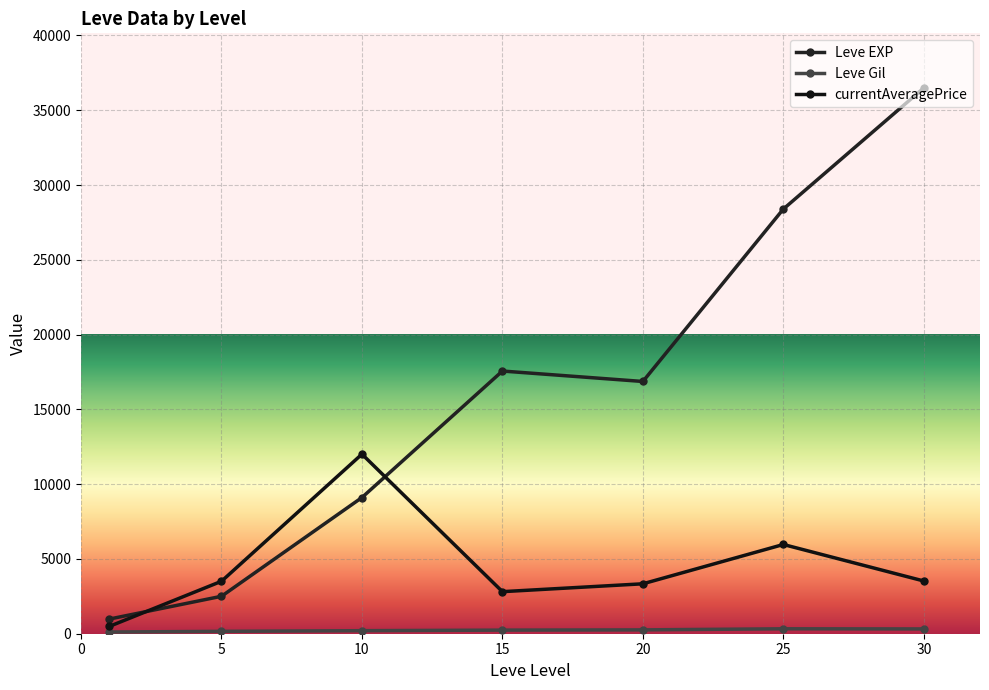

Count the number of data series in this chart.

3